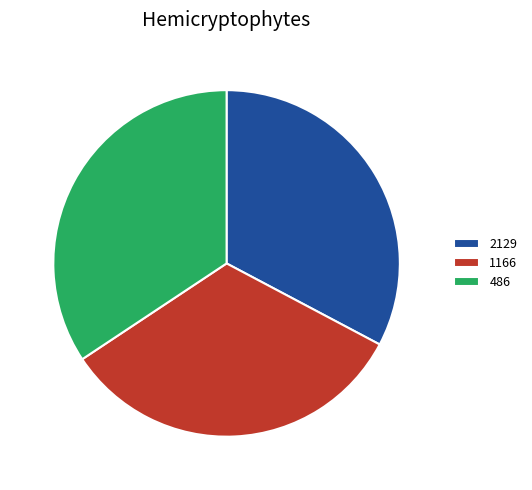

True or false: 486 accounts for 22% of the total.

False